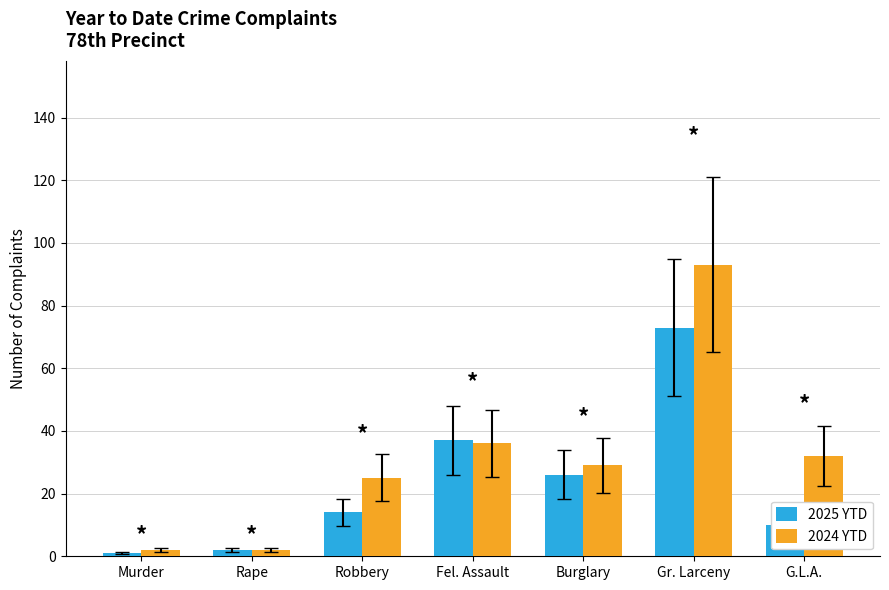

Are the bars horizontal?

No